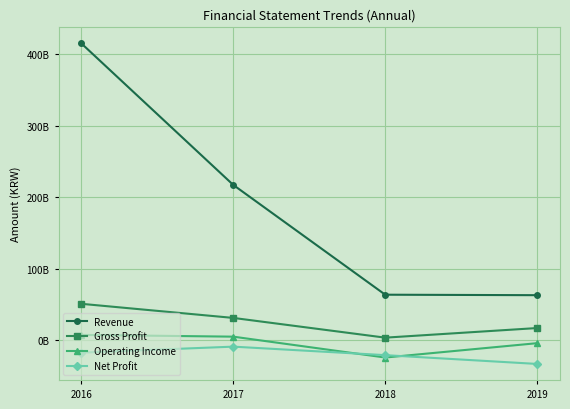

At which label does Revenue first exceed 217174614881?

2016